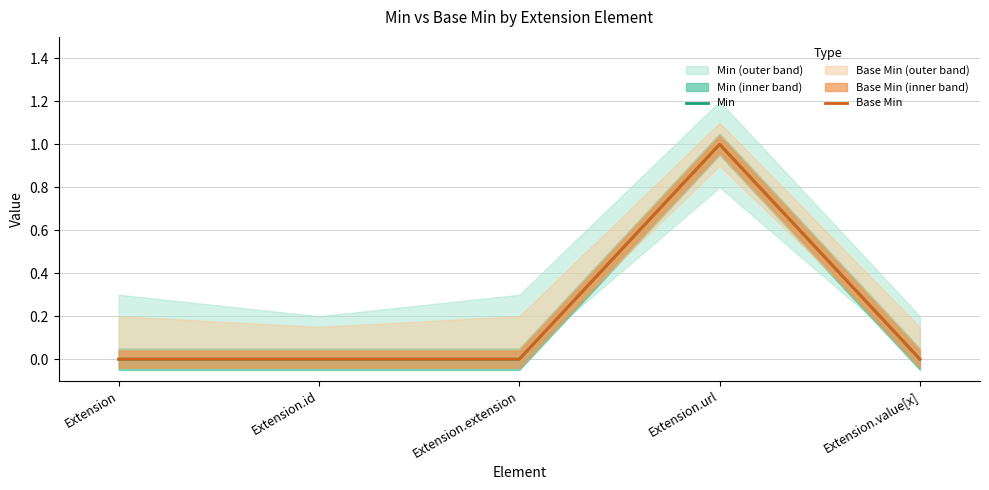

Between Extension.id and Extension, which is larger?

Extension.id